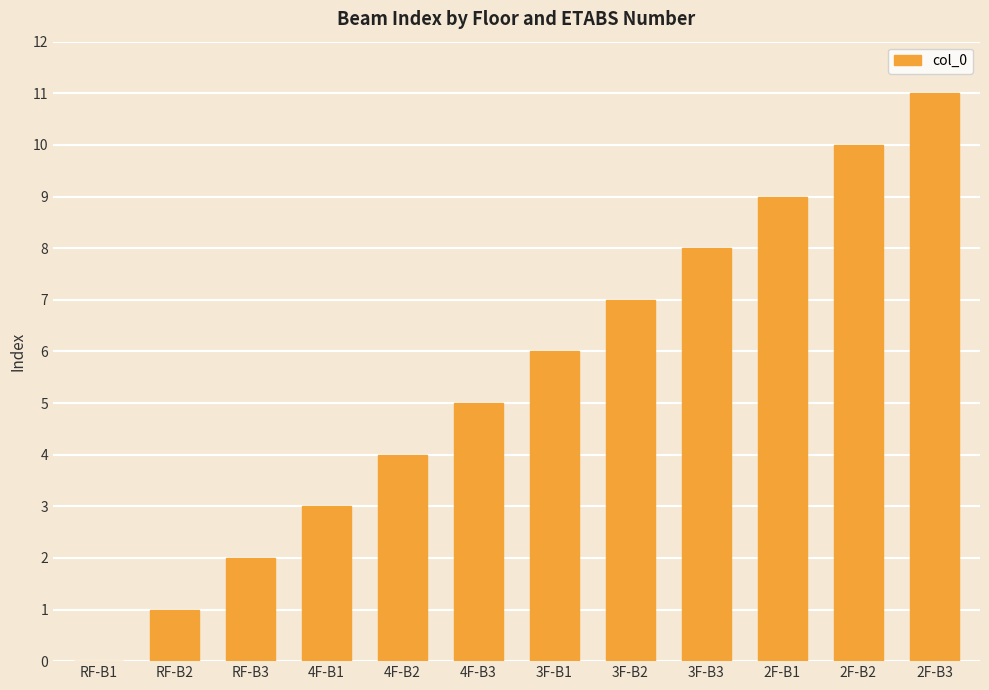

The chart shows a value of 3 at RF-B3. True or false?

False